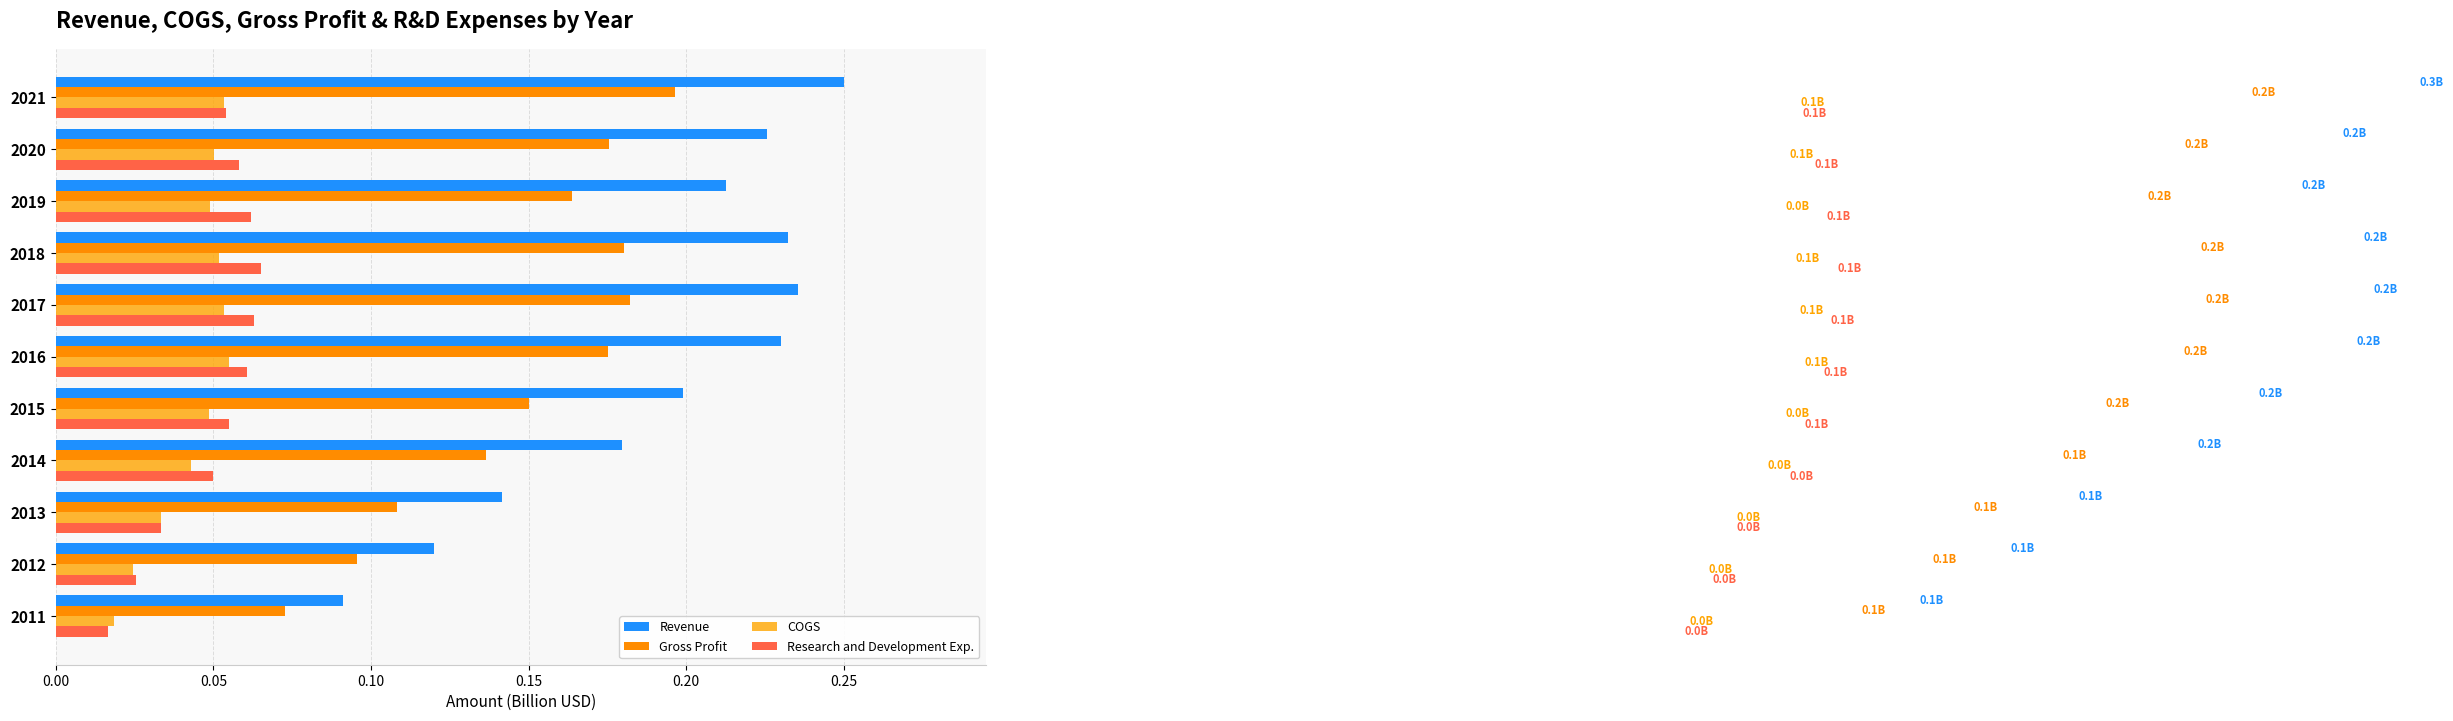

What is the maximum value shown in the chart?

0.3